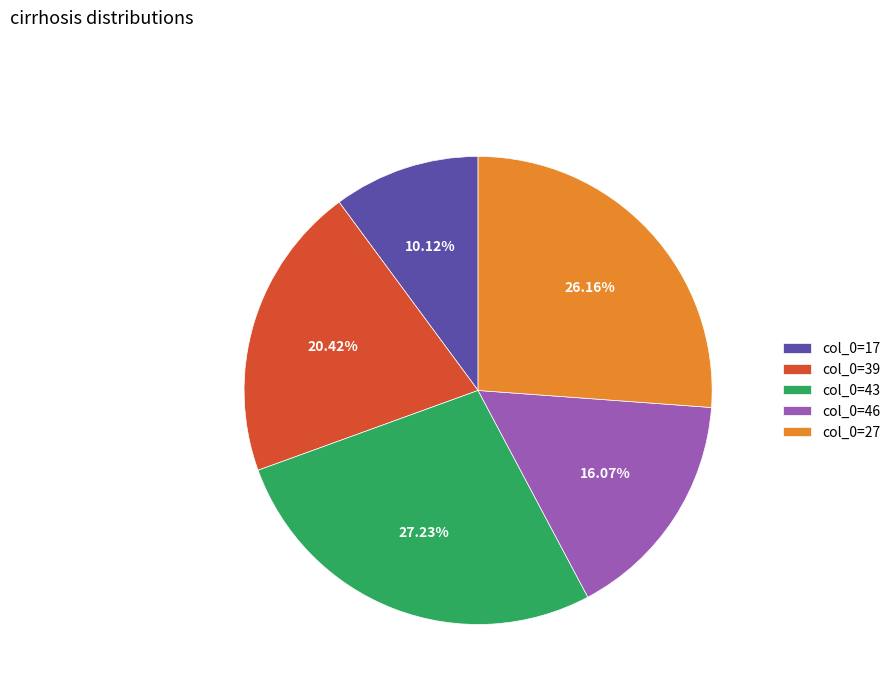

Rank the categories by value from highest to lowest.

col_0=43, col_0=27, col_0=39, col_0=46, col_0=17